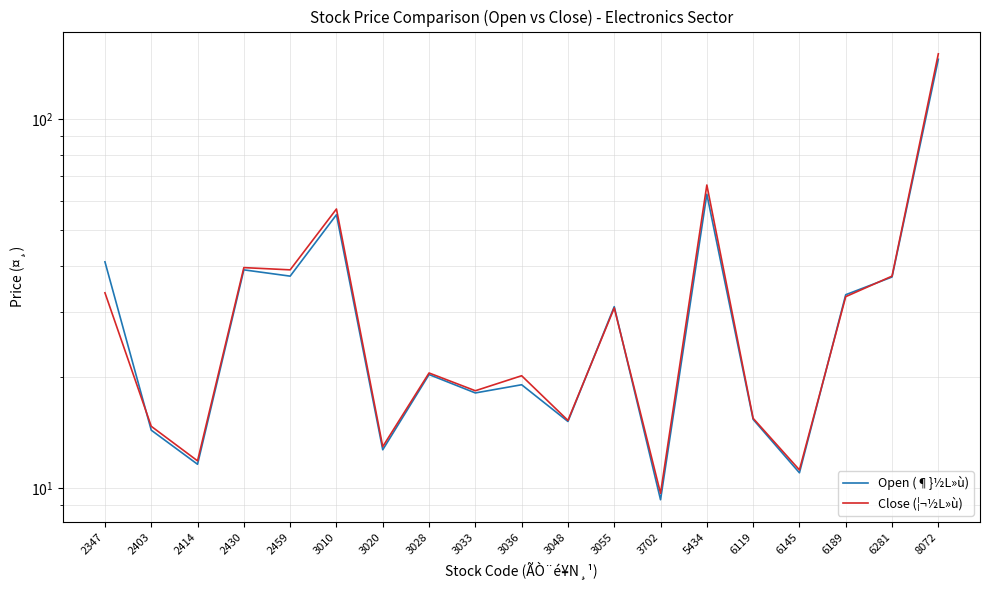

At which label does Close (¦¬½L»ù) first exceed 20?

2347